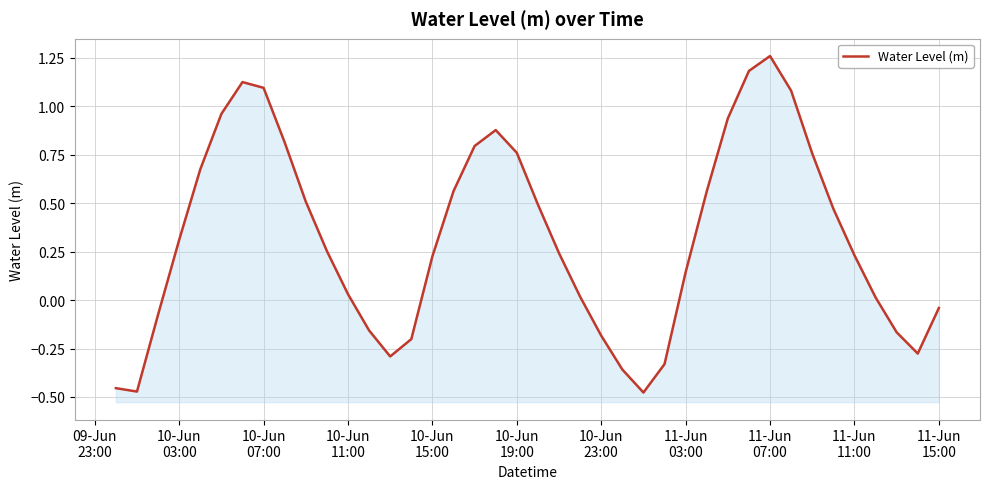

How many lines are shown in the chart?

1